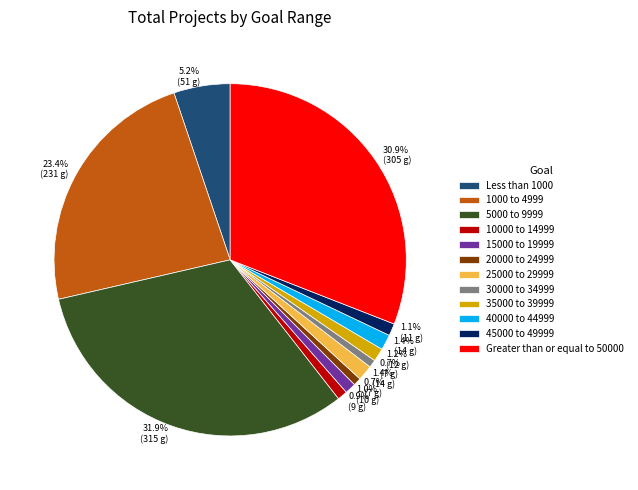

Between 10000 to 14999 and Less than 1000, which is larger?

Less than 1000